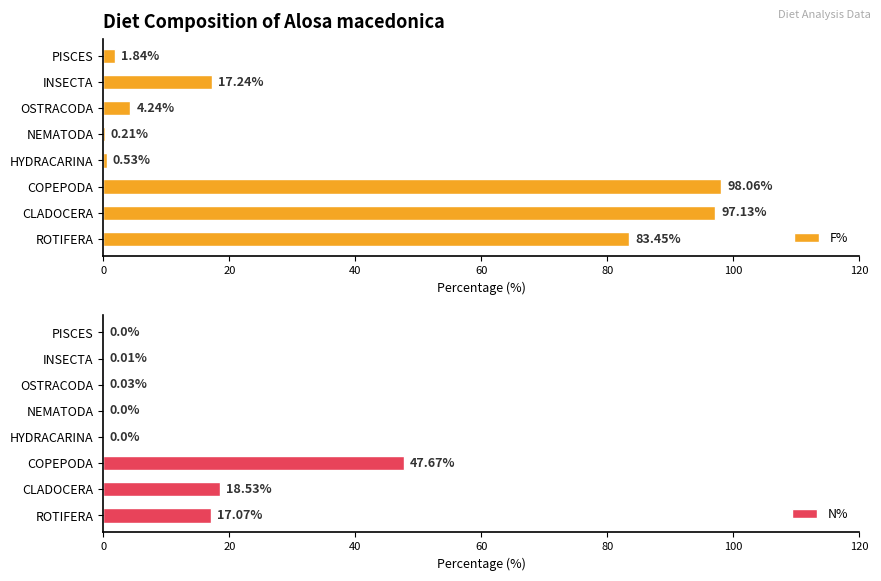

What is the difference between the F% values at NEMATODA and PISCES?

1.6